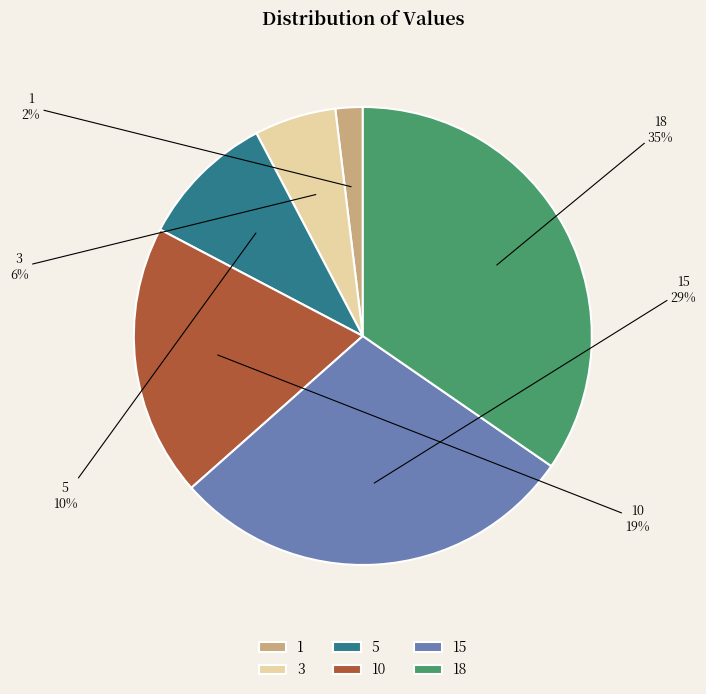

The 18 slice represents 46% of the pie. True or false?

False